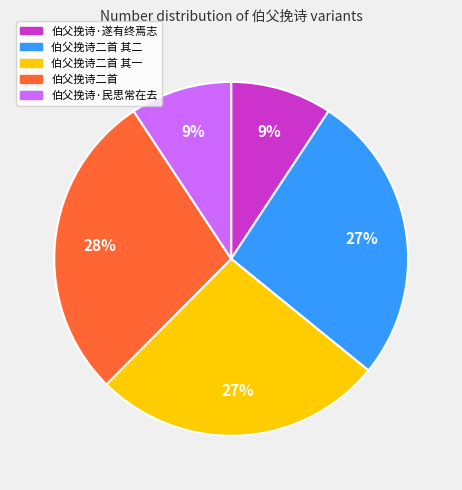

Is there a majority slice in this chart?

No